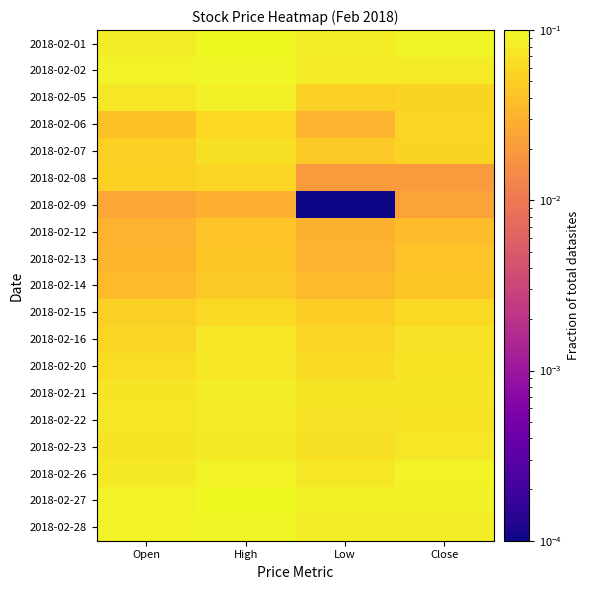

At how many categories does at least one series exceed 0?

4